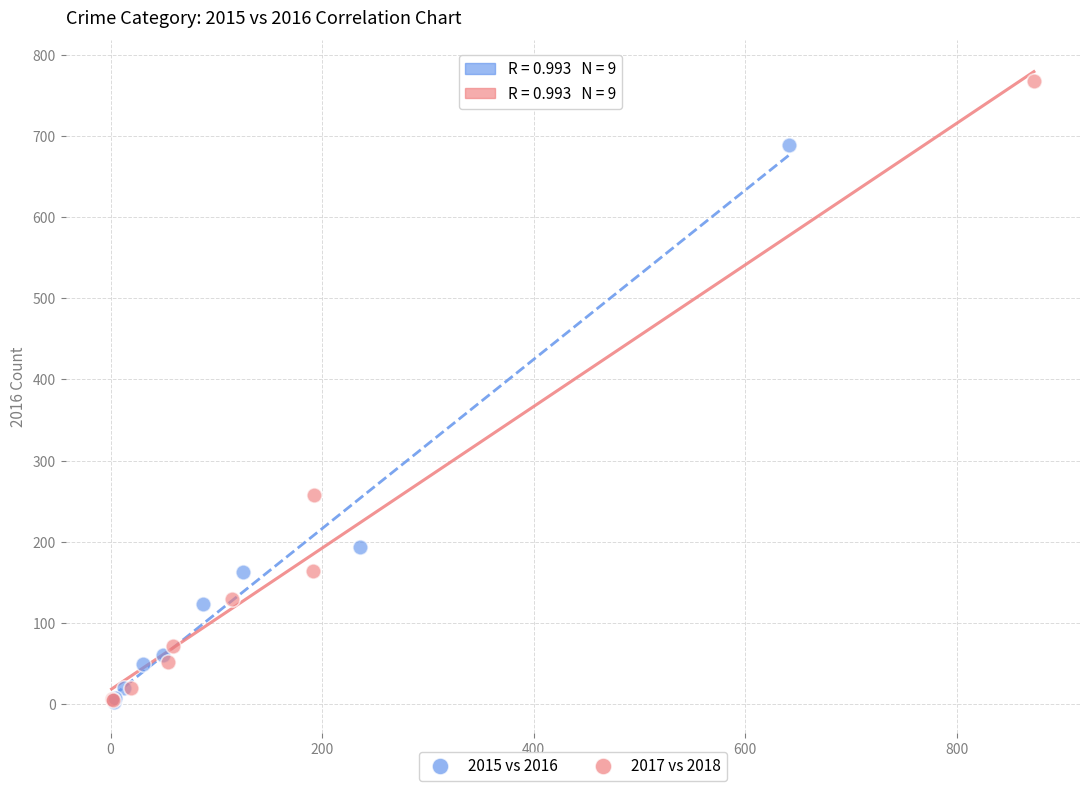

Which series has the widest spread of Y values?

2017 vs 2018